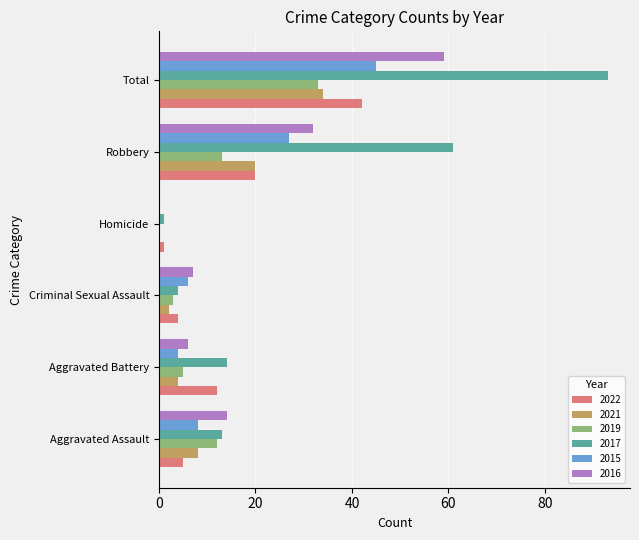

The value of 2022 at Aggravated Battery is 12. True or false?

True